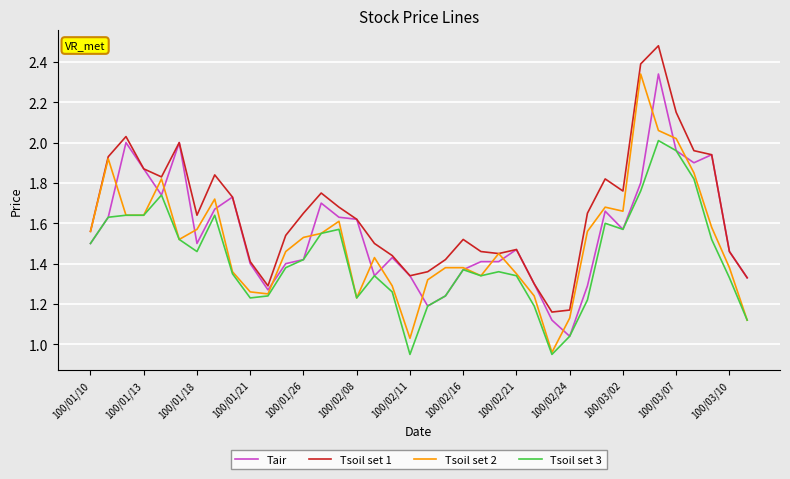

List the series in order of their overall mean, highest first.

Tsoil set 1, Tair, Tsoil set 2, Tsoil set 3